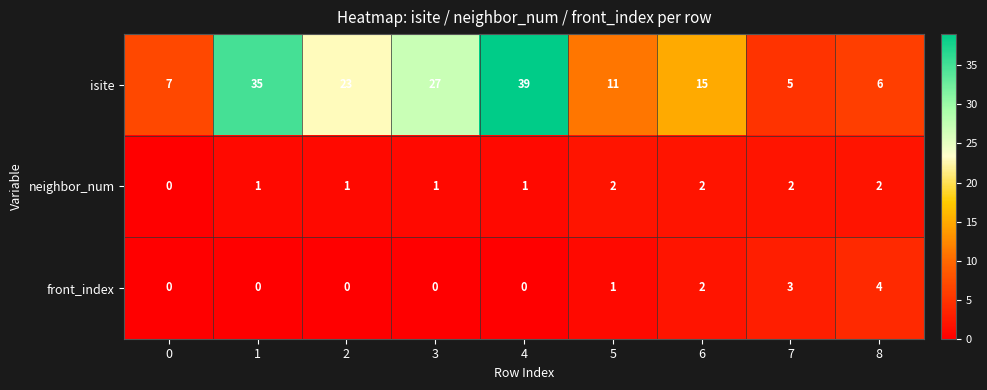

What is the greatest value displayed?

39